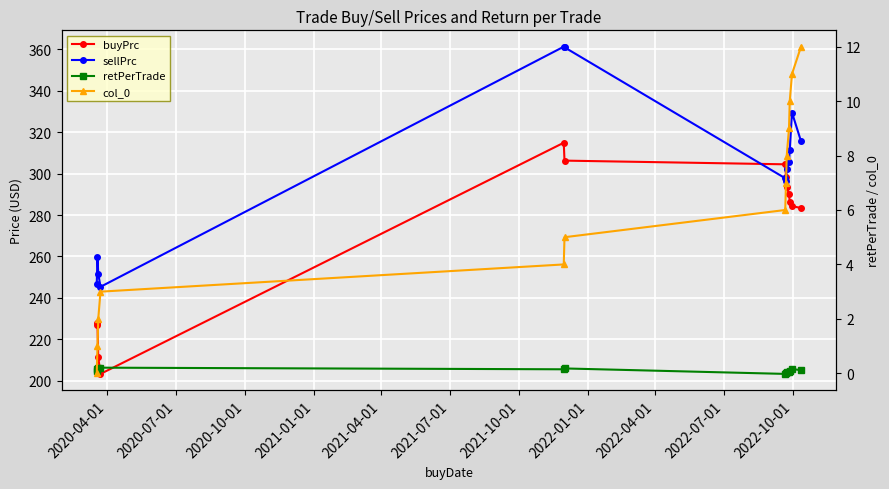

Is it true that retPerTrade equals 0.1 at 2020-04-01?

True